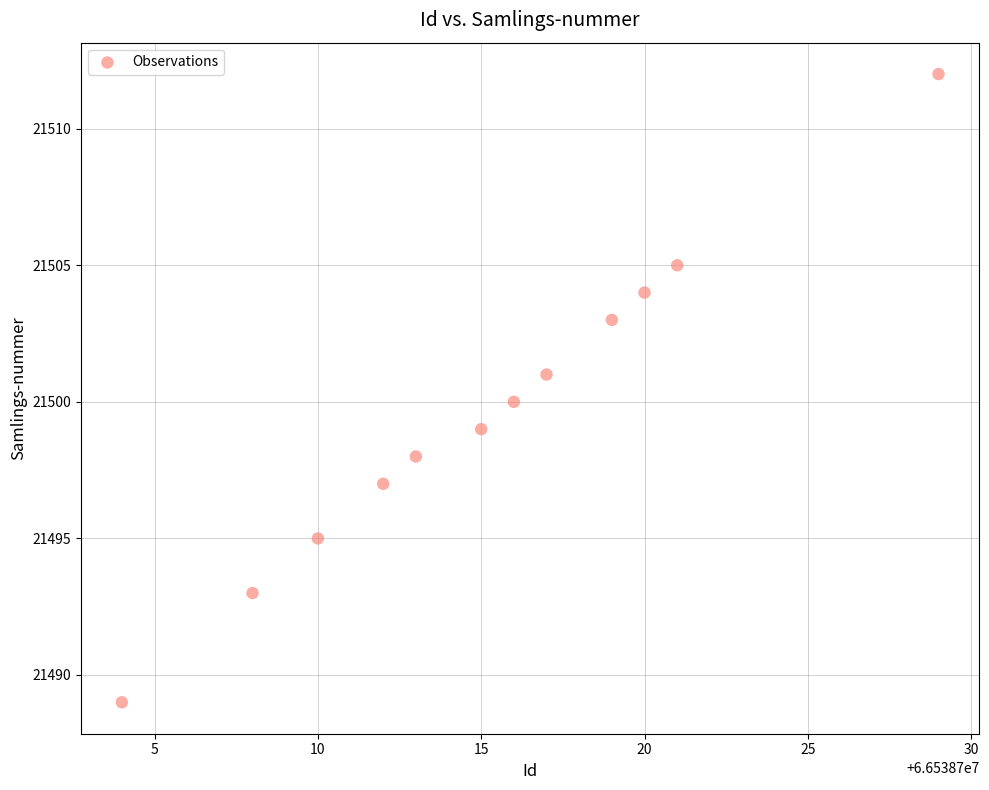

What is the range of X values (max minus min)?

25